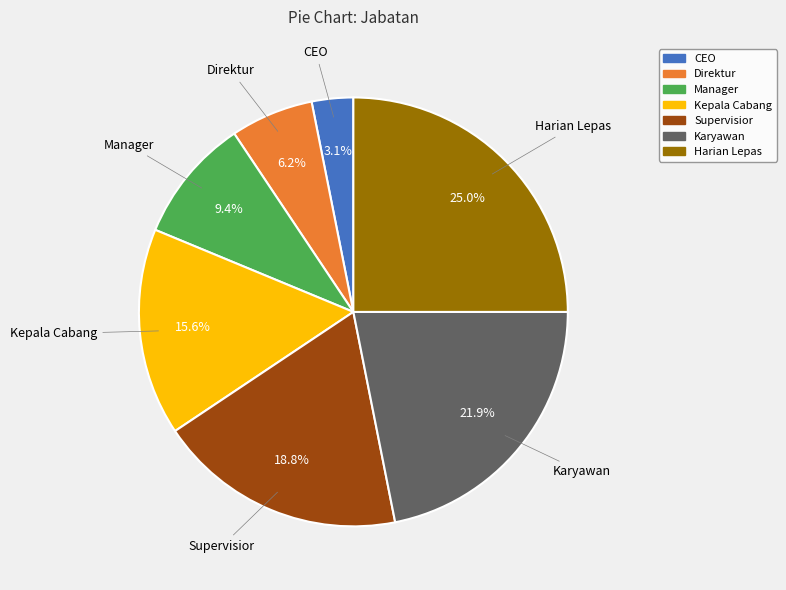

Which has a higher value, Supervisior or Karyawan?

Karyawan